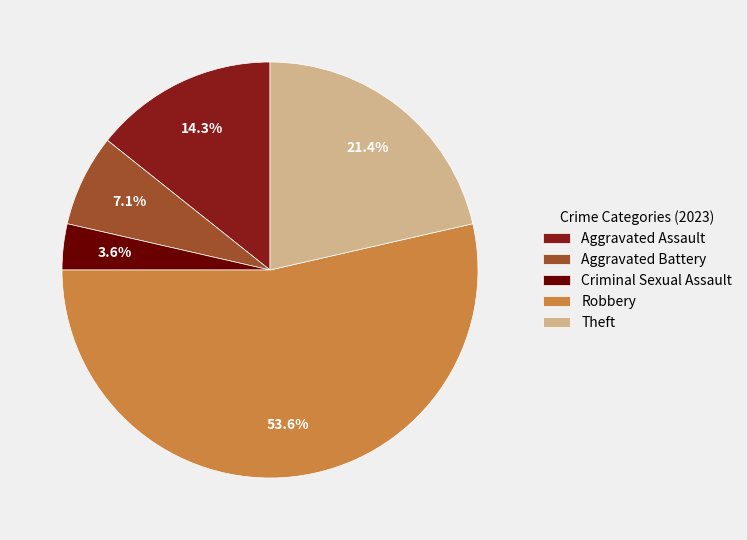

True or false: Aggravated Assault accounts for 9% of the total.

False